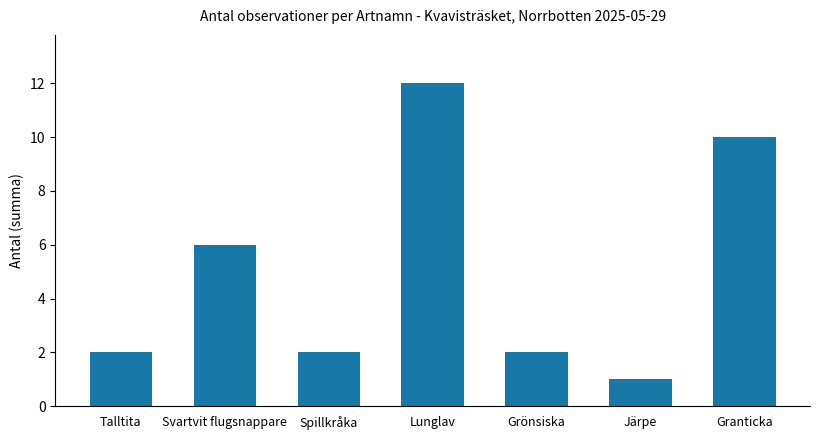

Are the bars horizontal?

No